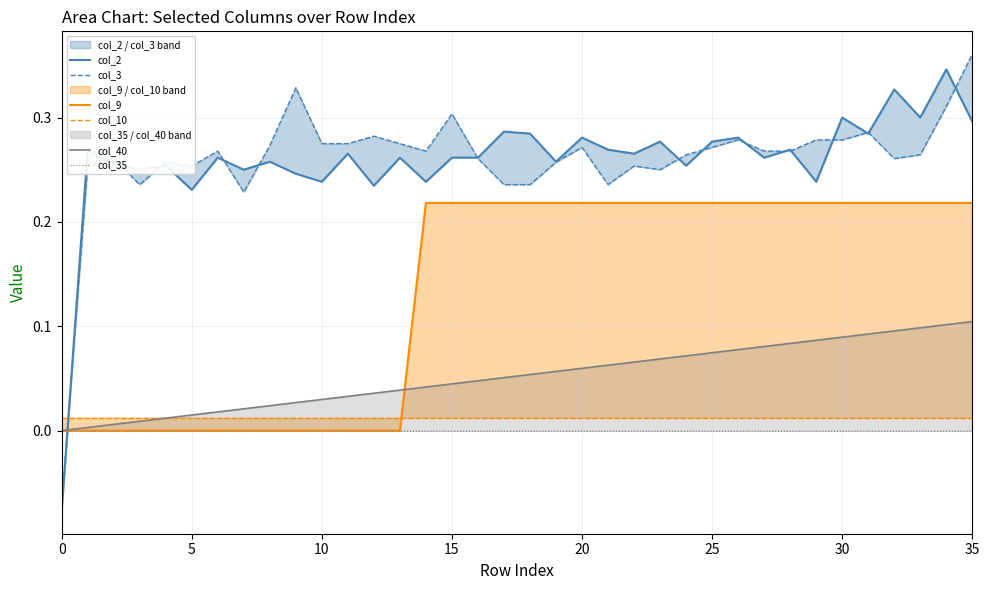

Between 12 and 29, which series saw the biggest shift?

col_9